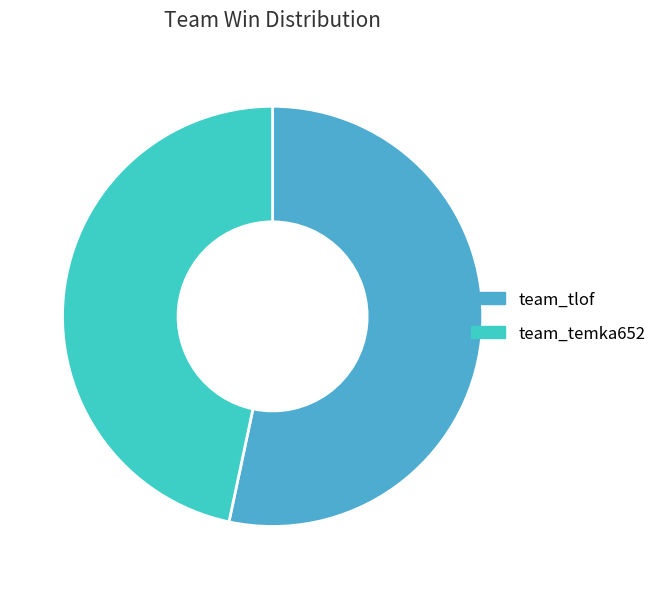

What is the smallest slice in the pie chart?

team_temka652